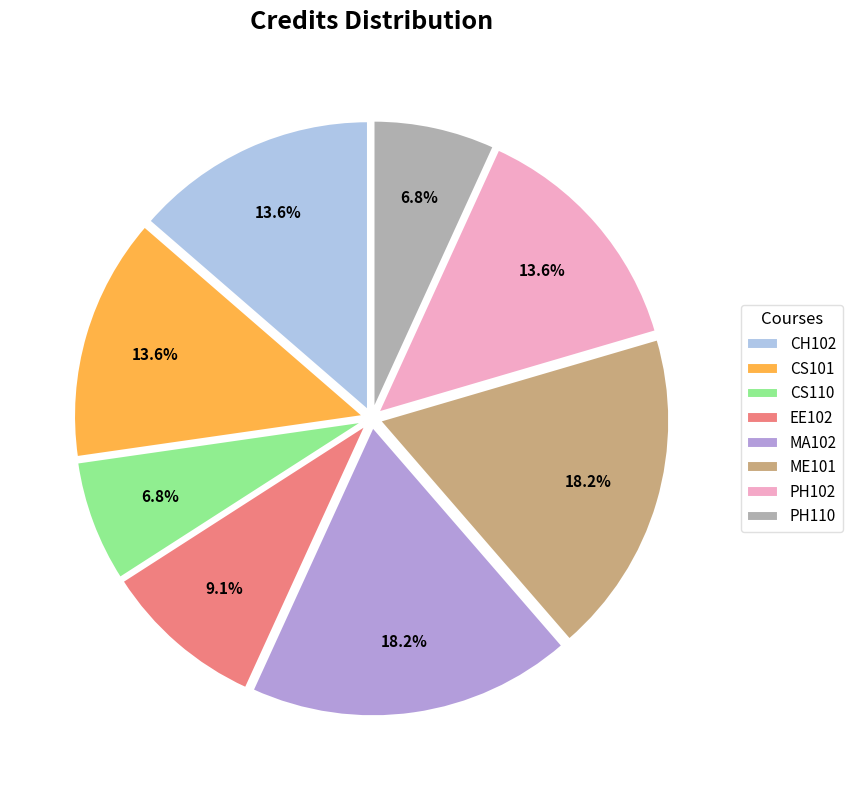

Approximately how many times larger is the value at MA102 compared to CH102?

1.3